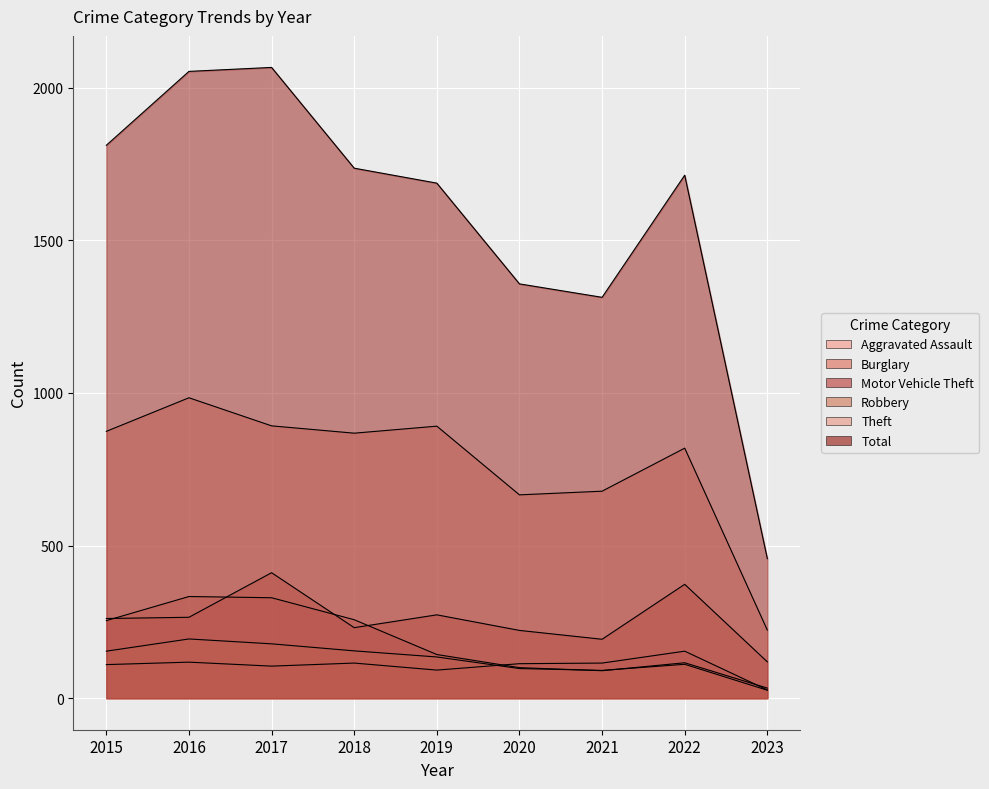

List the series in order of their peak value, highest first.

Total, Theft, Motor Vehicle Theft, Burglary, Robbery, Aggravated Assault